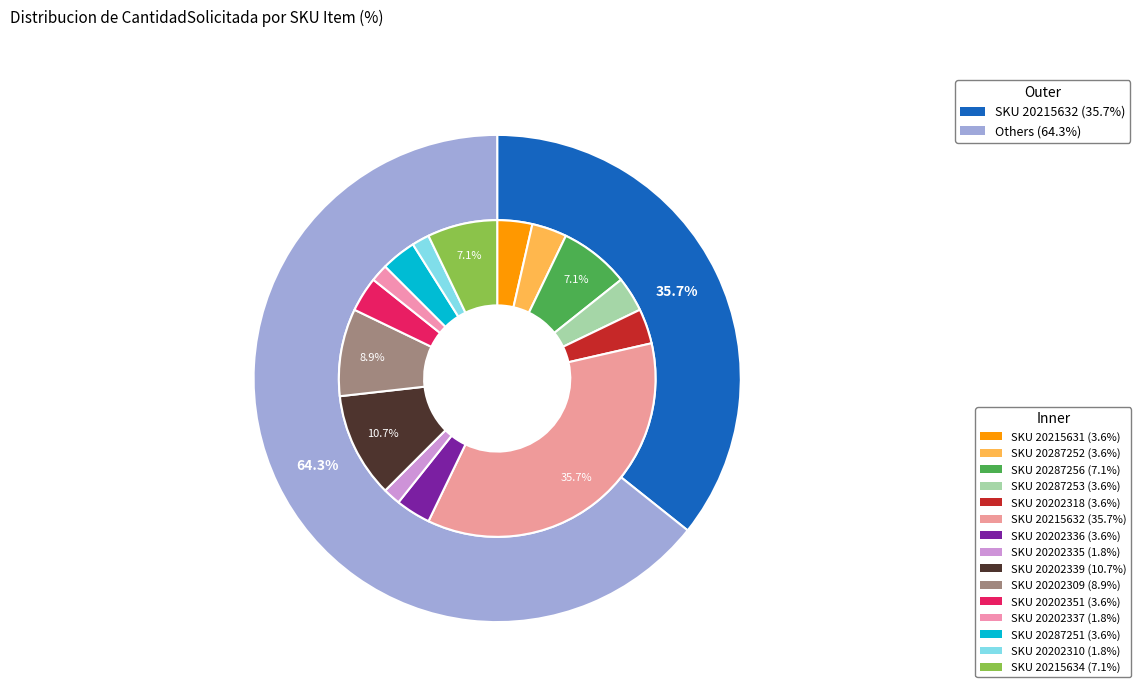

How many slices are in this pie chart?

15